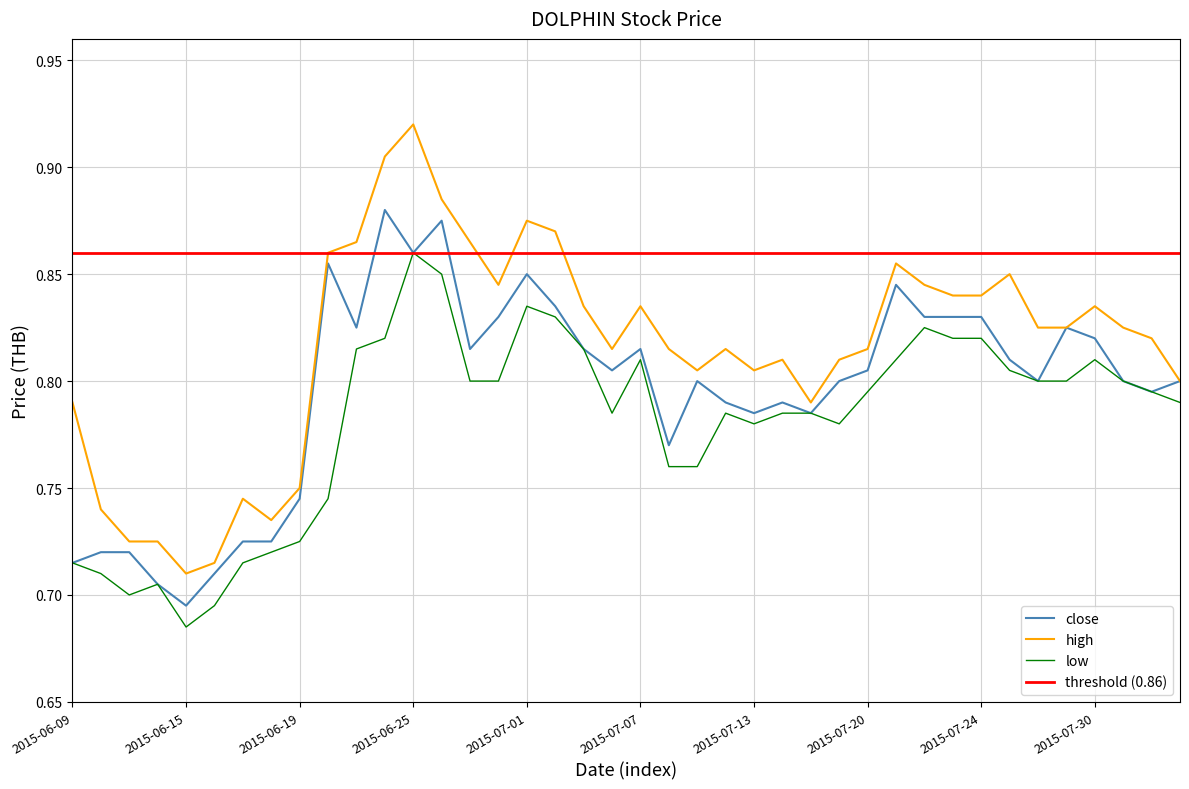

True or false: close has a value of 0.5 at 2015-06-11.

False